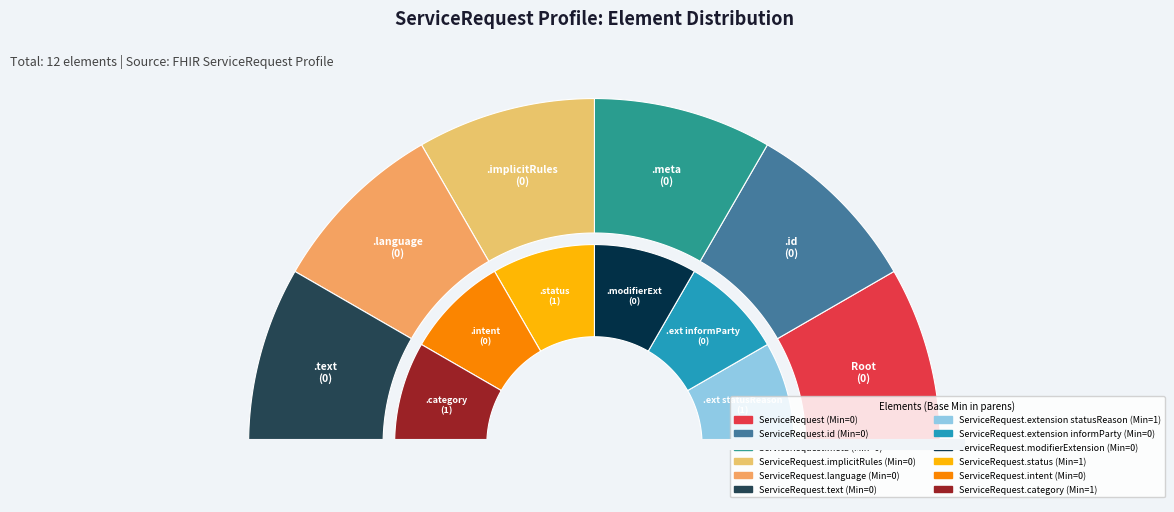

Between ServiceRequest.meta (Min=0) and ServiceRequest.extension informParty (Min=0), which is larger?

ServiceRequest.meta (Min=0)